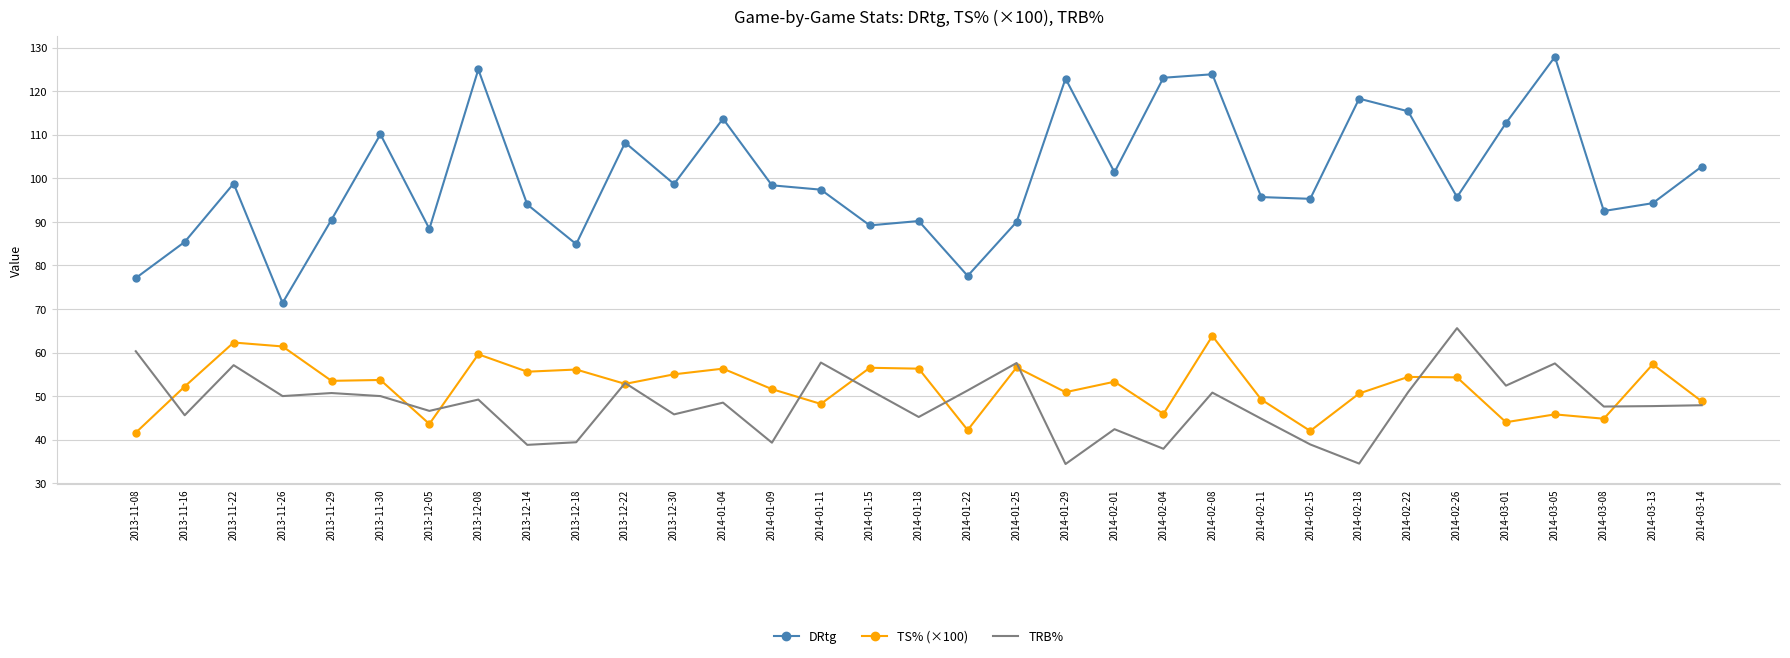

What is the highest value of the DRtg series?

127.9